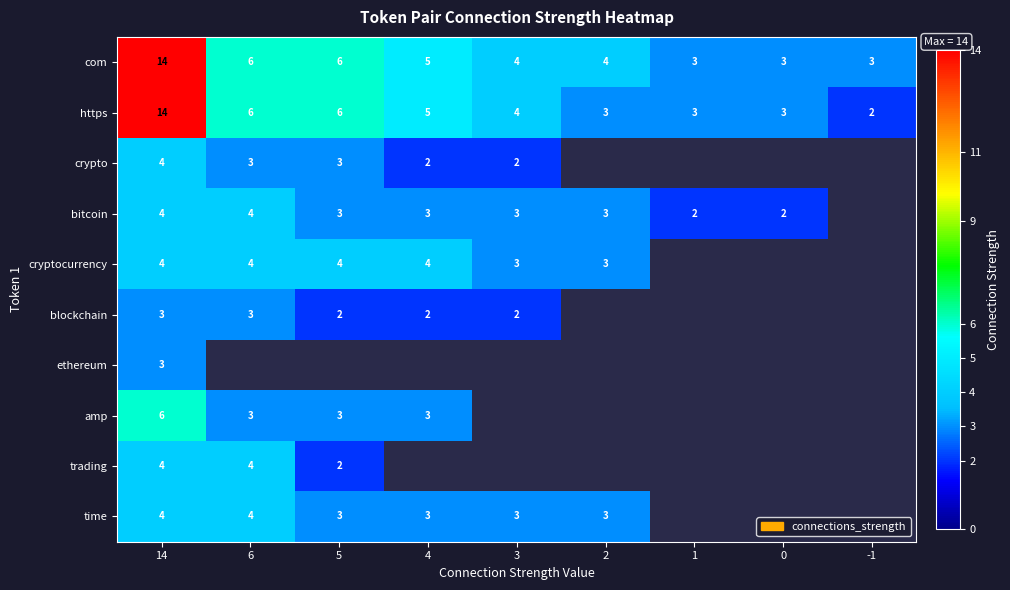

How many distinct data groups are displayed?

10